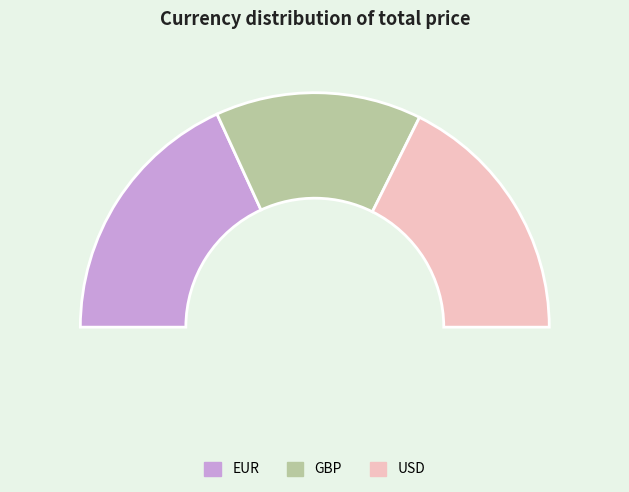

Count the number of slices in the pie.

3